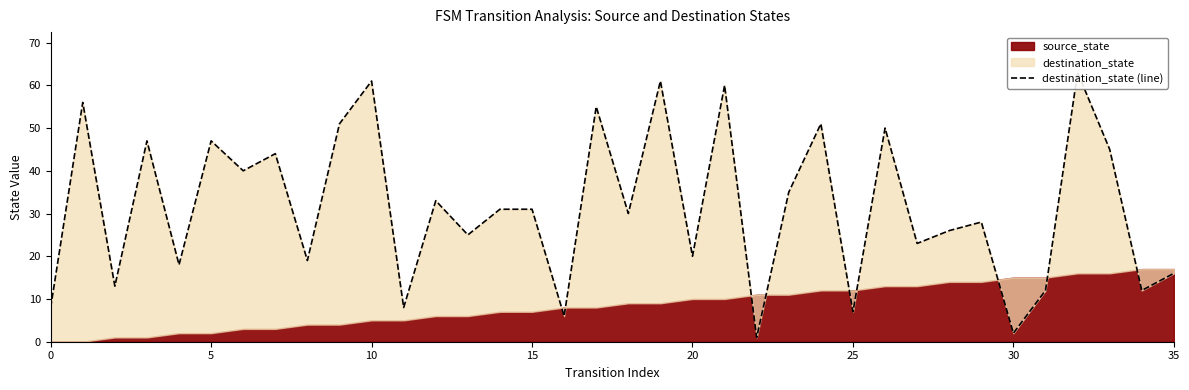

What is the approximate value at 31, to the nearest 5?

10